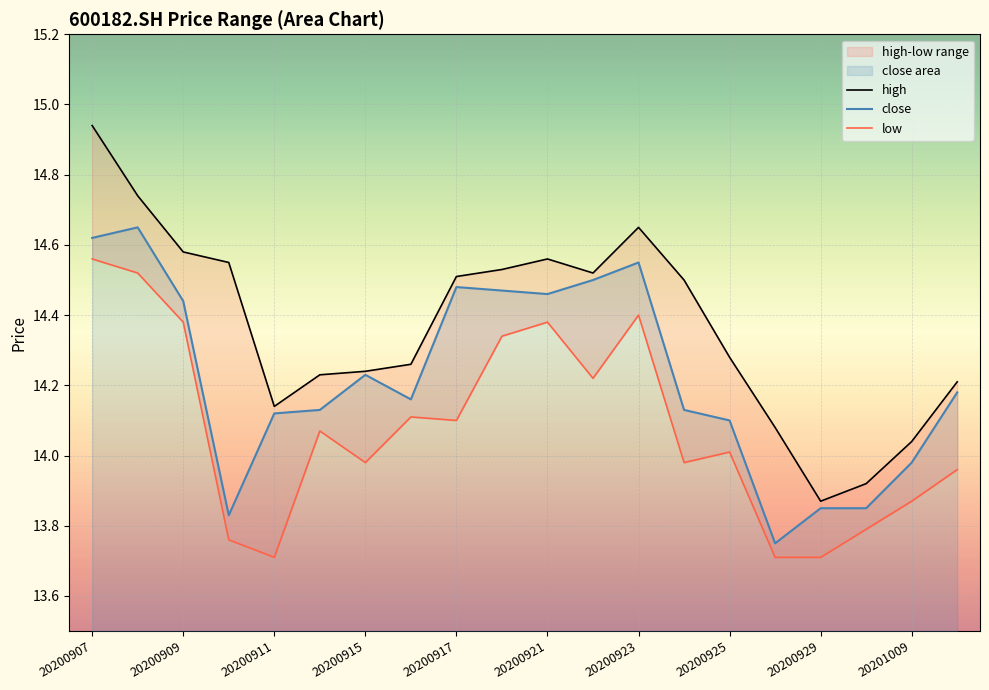

Reading left to right, what are all the values shown in this chart?

close: 20200907=14.6	20200908=14.7	20200909=14.4	20200910=13.8	20200911=14.1	20200914=14.1	20200915=14.2	20200916=14.2	20200917=14.5	20200918=14.5	20200921=14.5	20200922=14.5	20200923=14.6	20200924=14.1	20200925=14.1	20200928=13.8	20200929=13.8	20200930=13.8	20201009=14.0	20201012=14.2
high: 20200907=14.9	20200908=14.7	20200909=14.6	20200910=14.6	20200911=14.1	20200914=14.2	20200915=14.2	20200916=14.3	20200917=14.5	20200918=14.5	20200921=14.6	20200922=14.5	20200923=14.7	20200924=14.5	20200925=14.3	20200928=14.1	20200929=13.9	20200930=13.9	20201009=14.0	20201012=14.2
low: 20200907=14.6	20200908=14.5	20200909=14.4	20200910=13.8	20200911=13.7	20200914=14.1	20200915=14.0	20200916=14.1	20200917=14.1	20200918=14.3	20200921=14.4	20200922=14.2	20200923=14.4	20200924=14.0	20200925=14.0	20200928=13.7	20200929=13.7	20200930=13.8	20201009=13.9	20201012=14.0